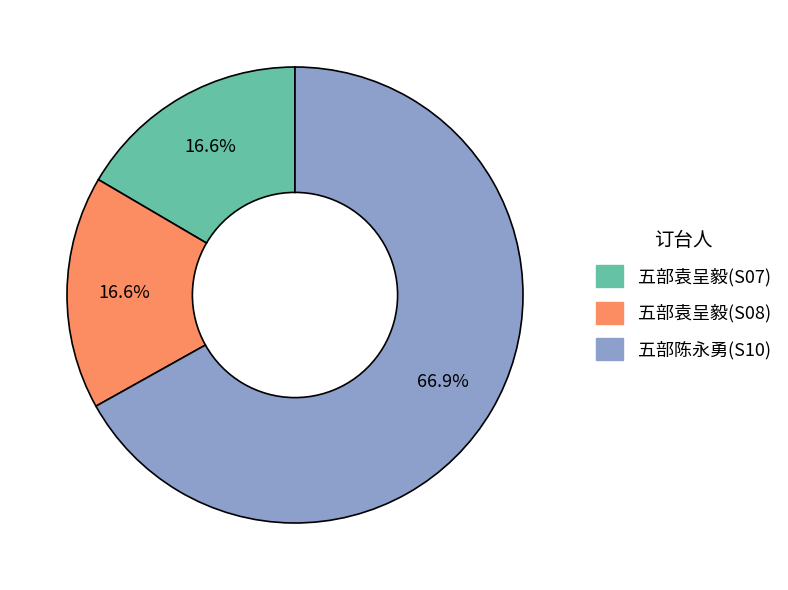

Count the number of slices in the pie.

3